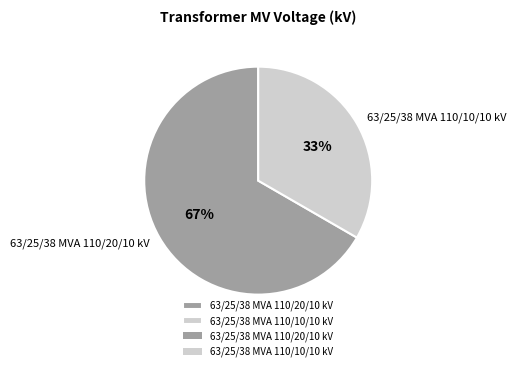

Is it true that 63/25/38 MVA 110/20/10 kV is 67% of the pie?

True